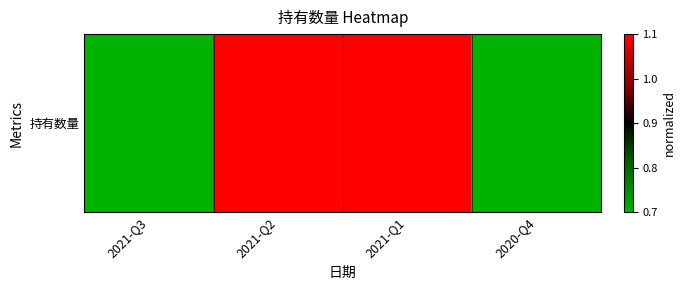

What is the difference between the maximum and minimum values?

1.5